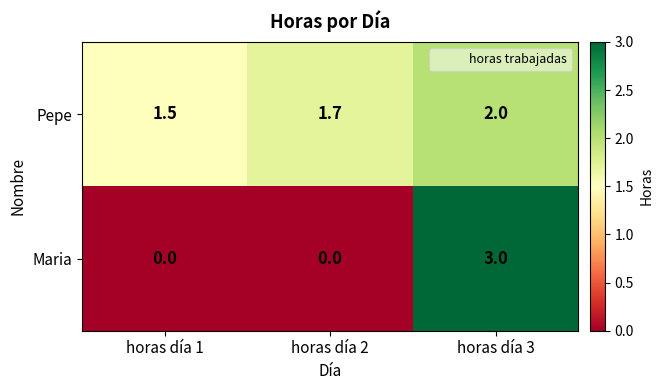

True or false: Maria has a value of 3.0 at horas día 3.

True